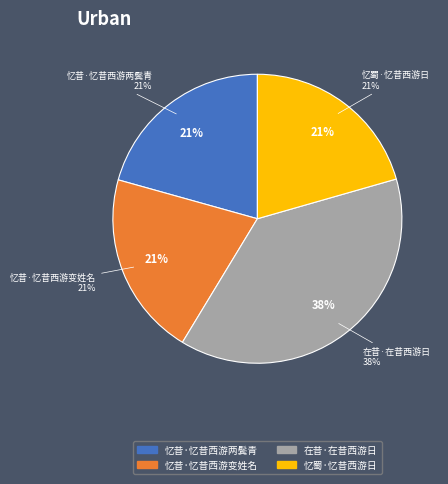

True or false: 忆昔·忆昔西游两鬓青 accounts for 31% of the total.

False